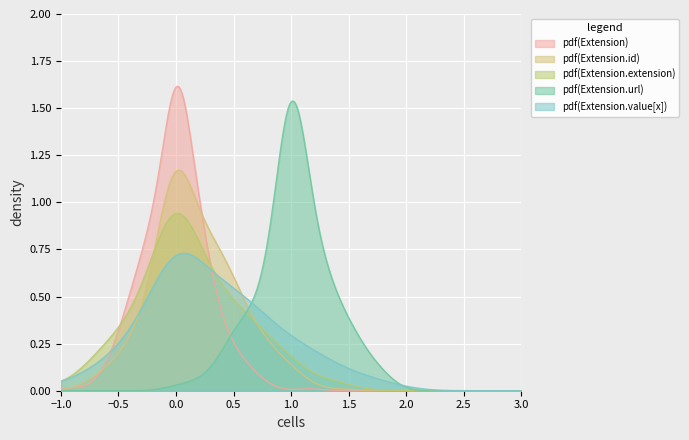

Reading left to right, transcribe all the data shown in this chart.

Extension: min=0	base_min=0
Extension.id: min=0	base_min=0
Extension.extension: min=0	base_min=0
Extension.url: min=1	base_min=1
Extension.value[x]: min=0	base_min=0